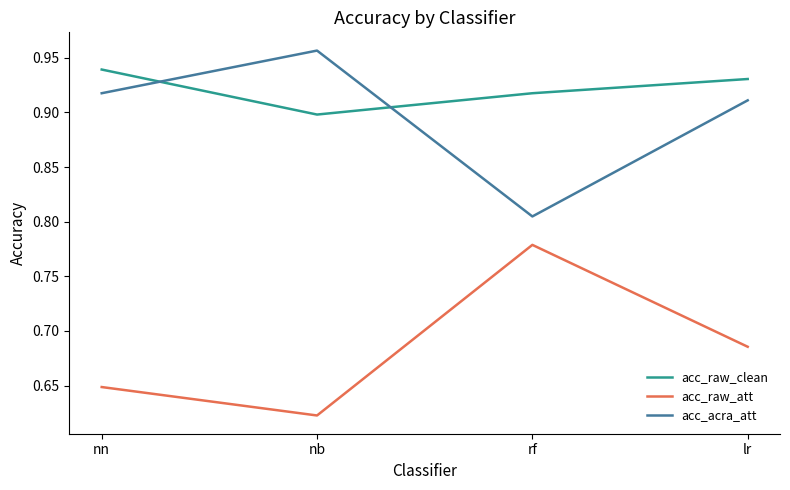

What position from the left is lr?

4